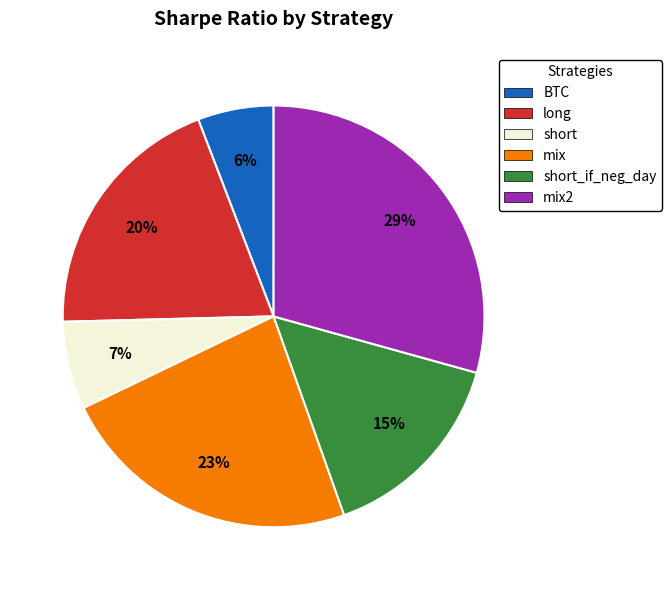

To the nearest percent, what is the difference between the largest and smallest slice percentages?

23%